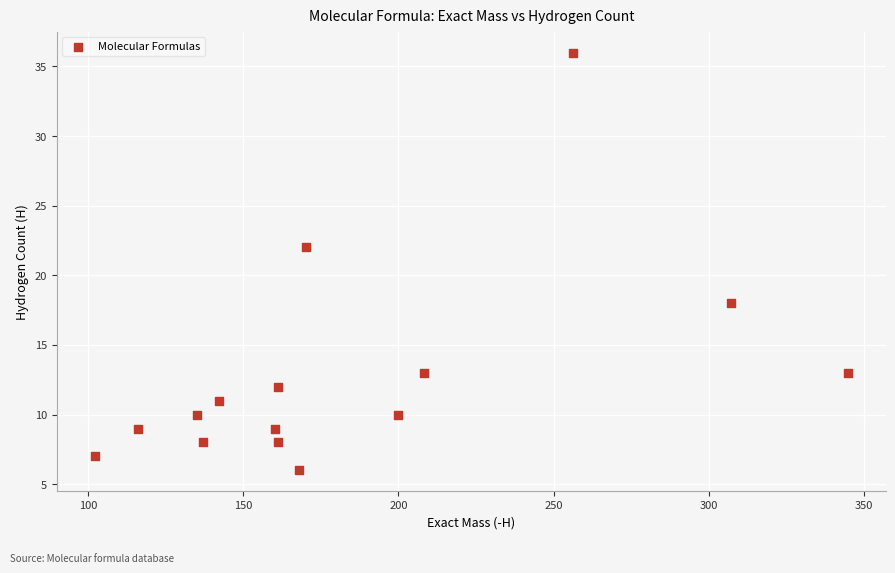

What is the range of Y values (max minus min)?

30